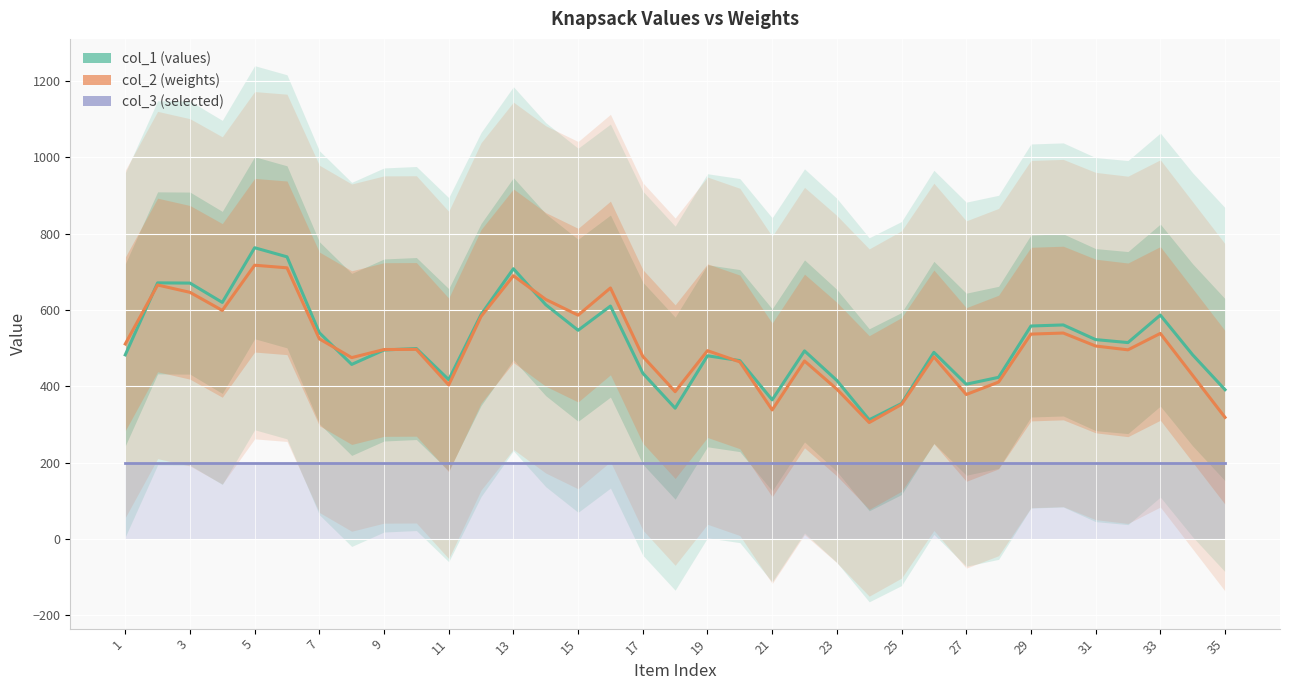

True or false: col_3 has more than 1 points higher than both neighbors.

False